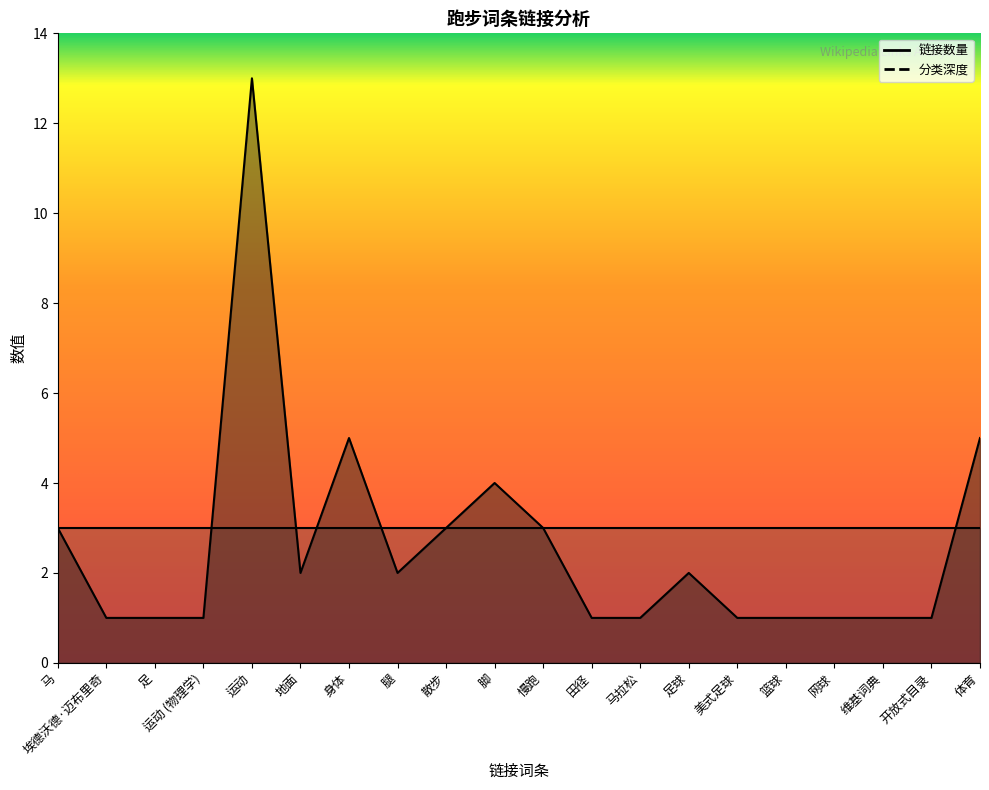

True or false: 链接数量 has more than 1 points higher than both neighbors.

True